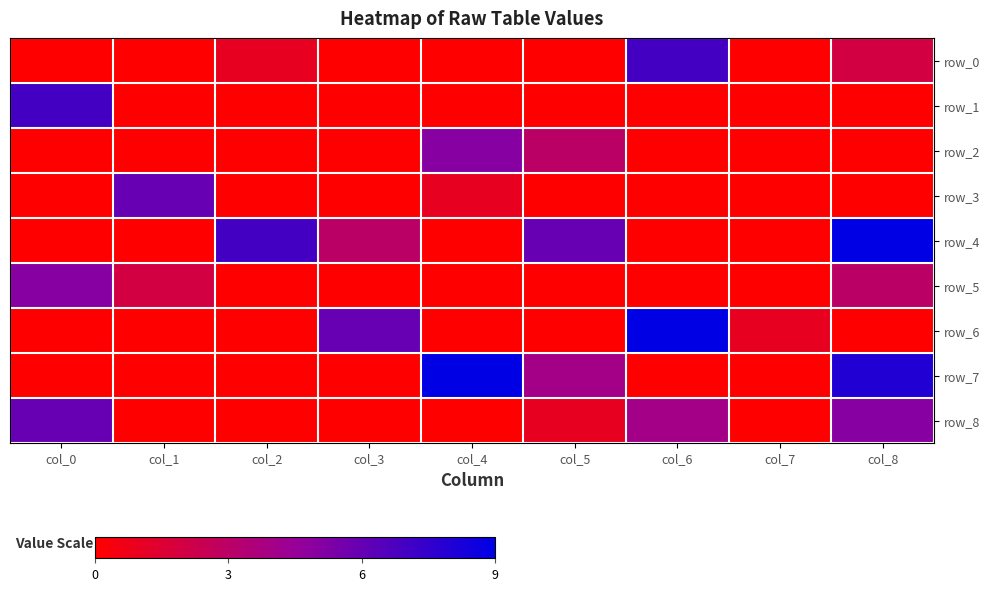

Which label corresponds to the smallest value in the chart?

col_0